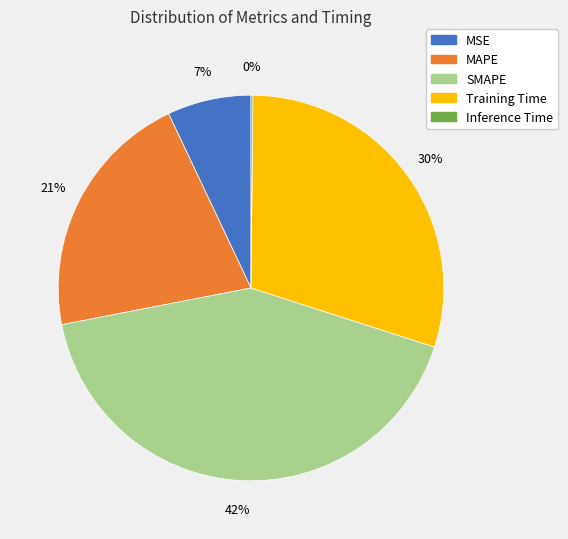

Do SMAPE and Training Time together represent more than half of the pie?

Yes